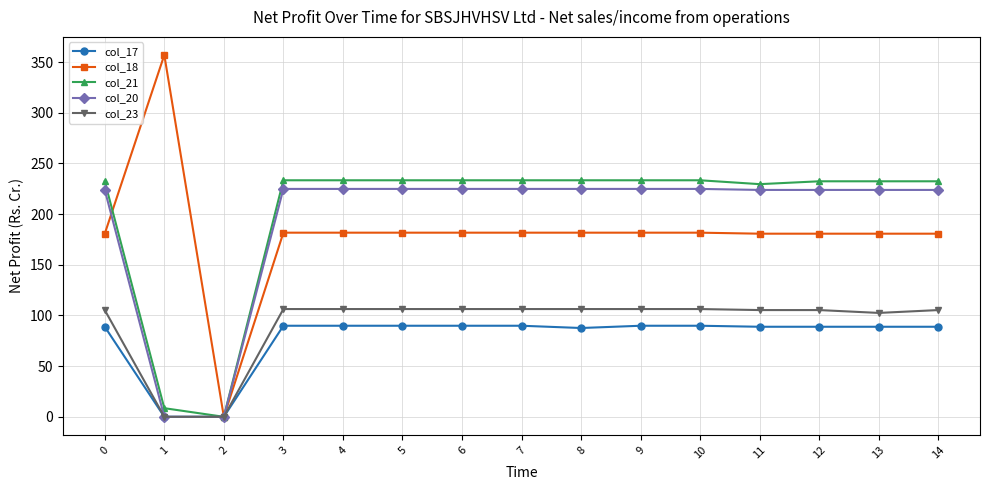

Is the value of col_18 at 5 greater than the value of col_17 at 3?

Yes